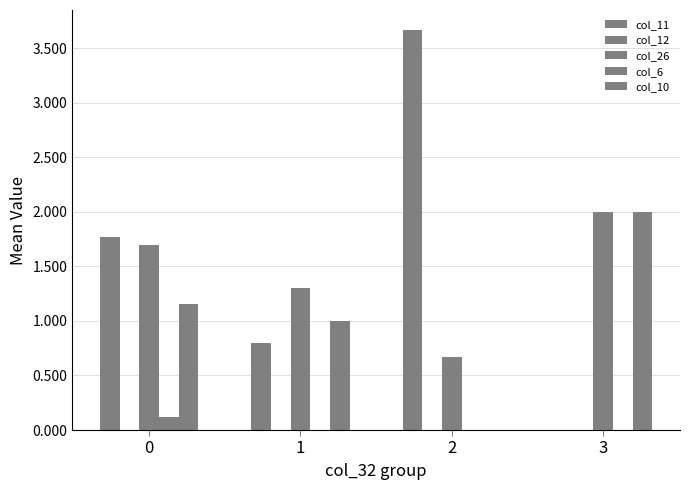

At which label is col_6 closest to 0?

1